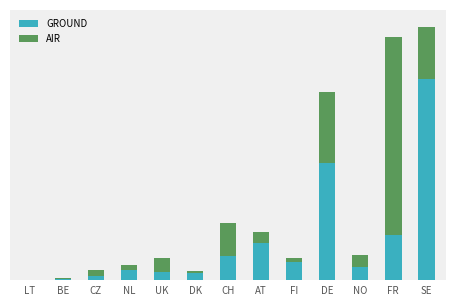

Does the chart contain stacked bars?

Yes